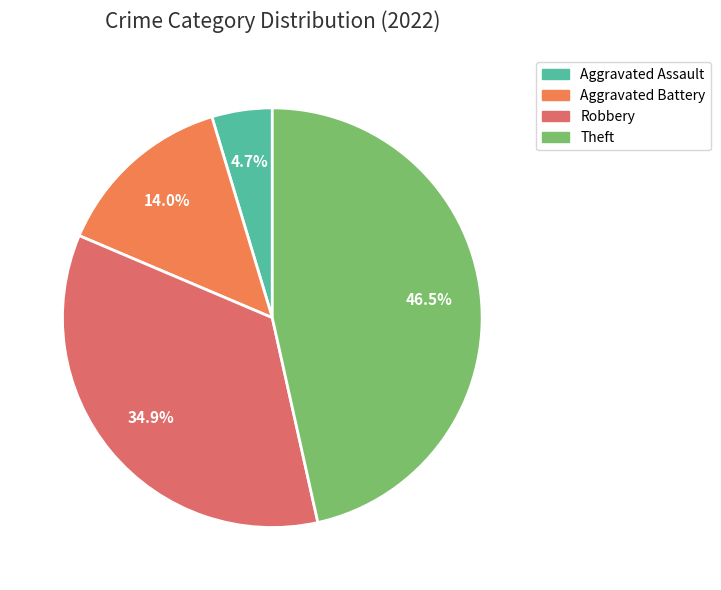

Rank the categories by value from highest to lowest.

Theft, Robbery, Aggravated Battery, Aggravated Assault